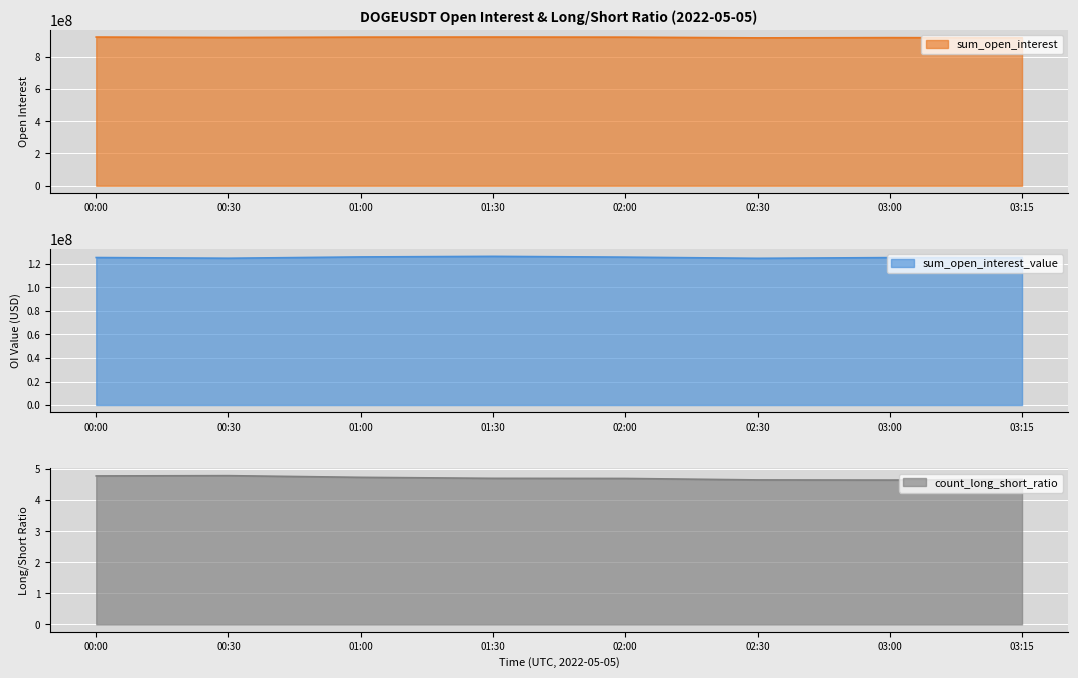

True or false: sum_open_interest_value and count_long_short_ratio cross at least once.

False